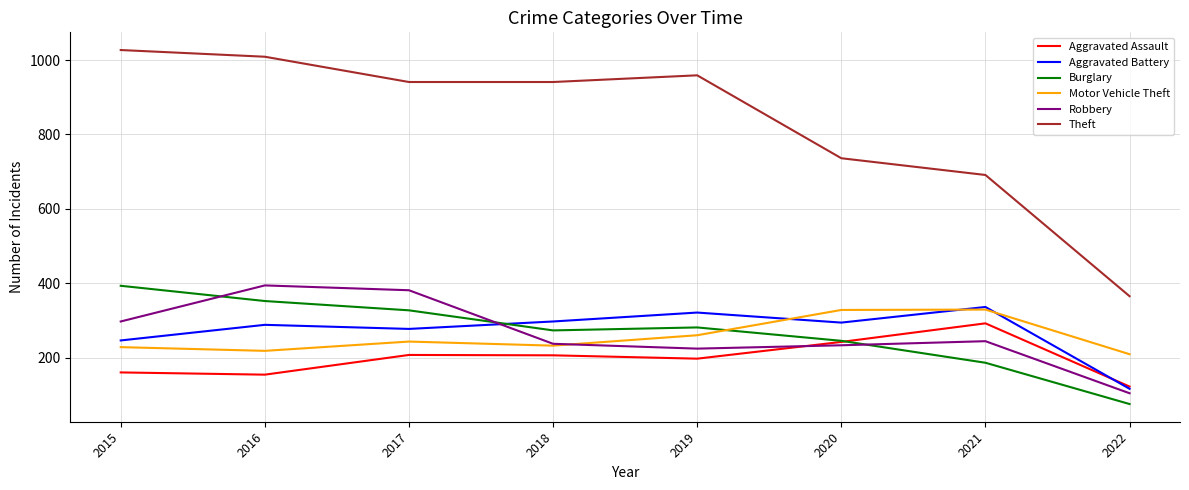

Read the Aggravated Battery value at 2016, to the nearest 10.

290